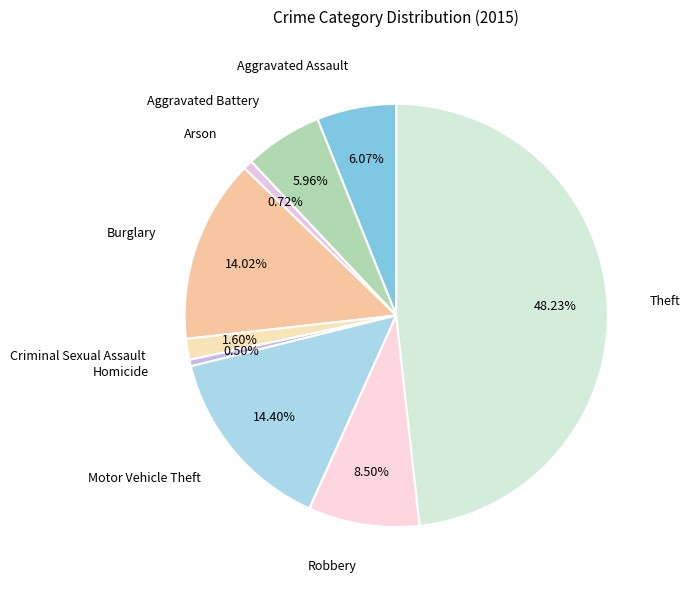

Approximately how many times larger is the value at Motor Vehicle Theft compared to Robbery?

1.7